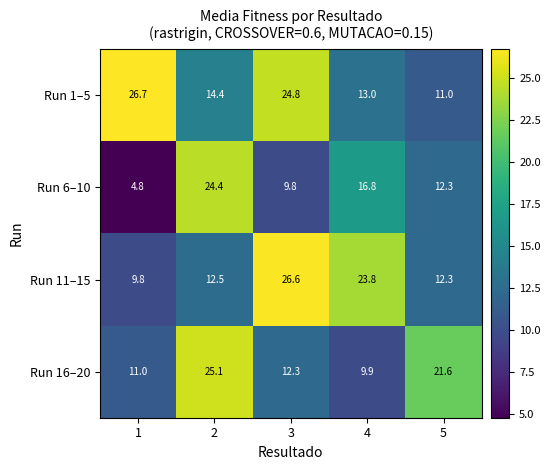

Count the number of categories in the chart.

5